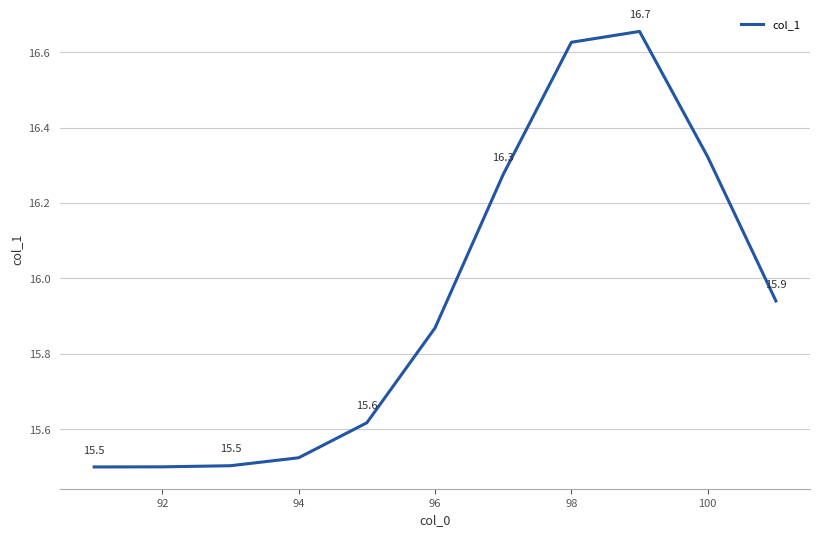

True or false: the data has more than 0 interior local peaks.

True